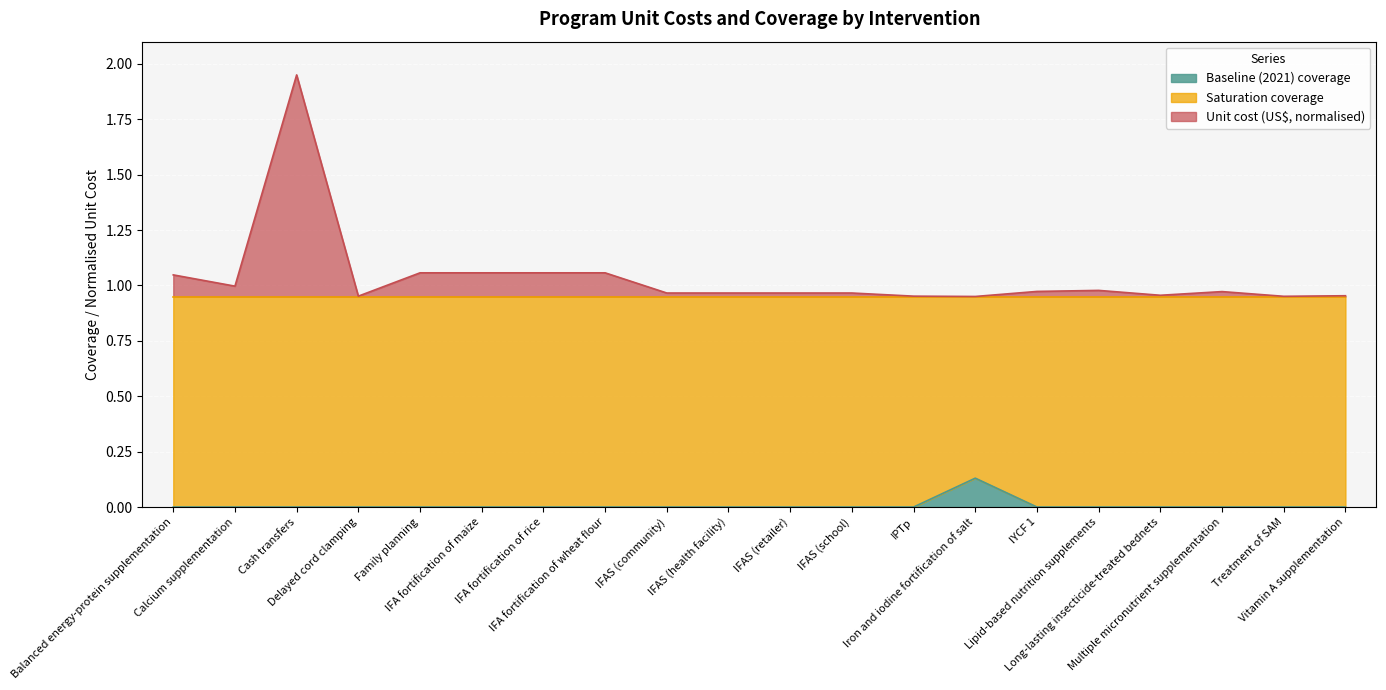

Which series has the largest total across all categories?

Unit cost (US$, normalised)